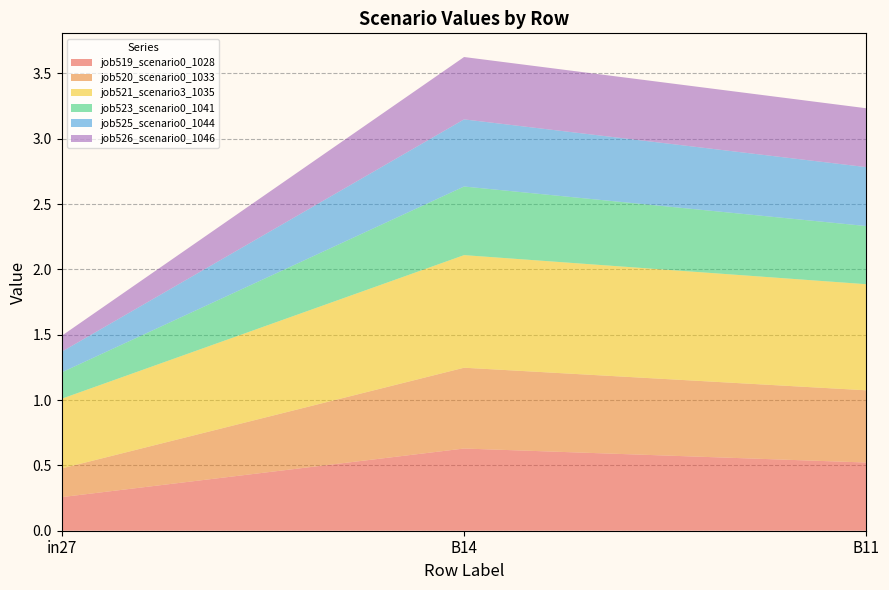

Reading left to right, transcribe all the data shown in this chart.

job519_scenario0_1028: in27=0.3	B14=0.6	B11=0.5
job520_scenario0_1033: in27=0.2	B14=0.6	B11=0.6
job521_scenario3_1035: in27=0.5	B14=0.9	B11=0.8
job523_scenario0_1041: in27=0.2	B14=0.5	B11=0.4
job525_scenario0_1044: in27=0.2	B14=0.5	B11=0.5
job526_scenario0_1046: in27=0.1	B14=0.5	B11=0.5